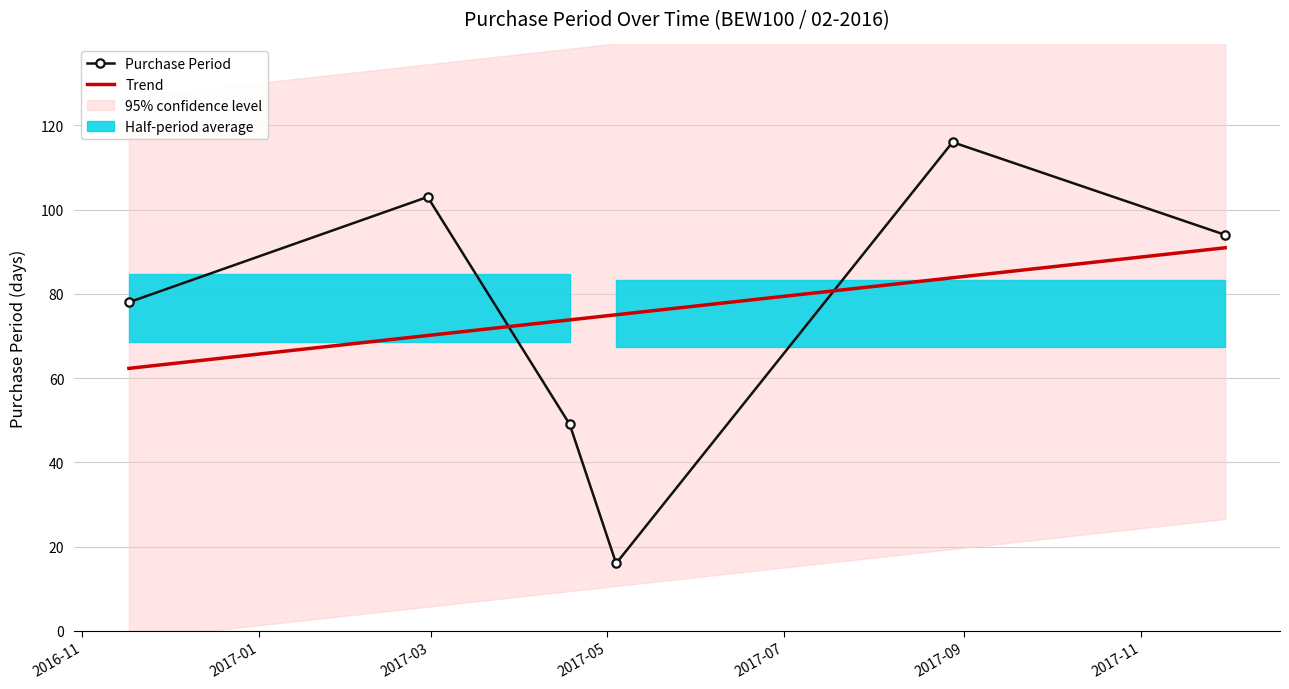

True or false: Trend and Purchase Period cross at least once.

True